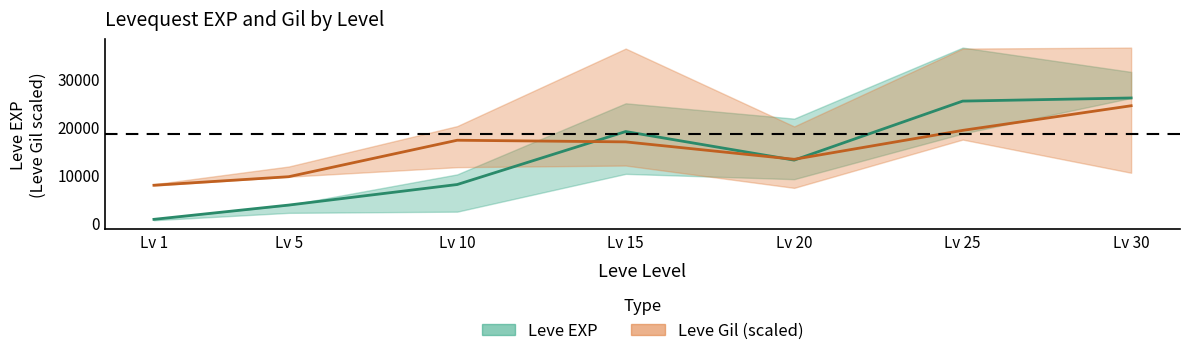

True or false: Leve EXP (mid) has more than 0 interior local peaks.

True